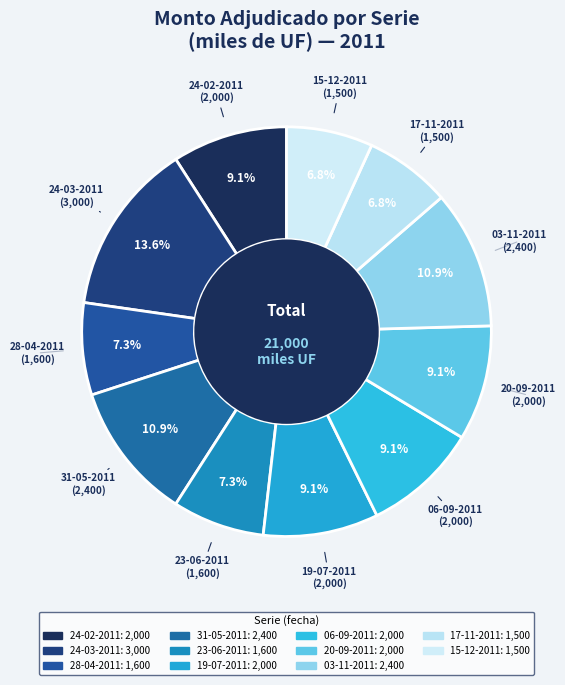

How many segments does this pie chart have?

11